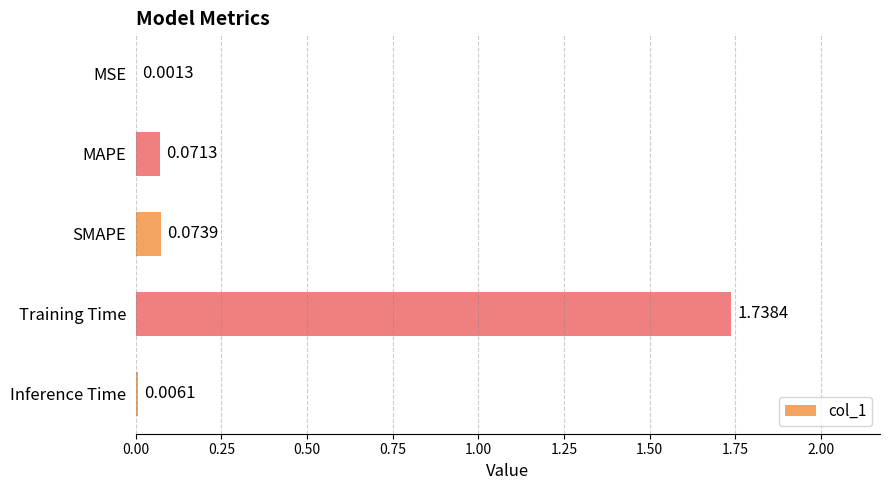

Where is the data nearest to the value 0?

MSE